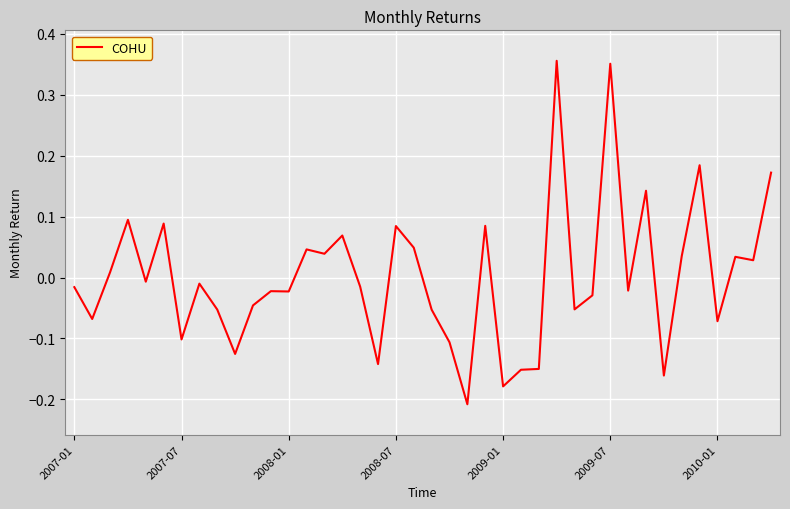

What is the difference between the maximum and minimum values?

0.6